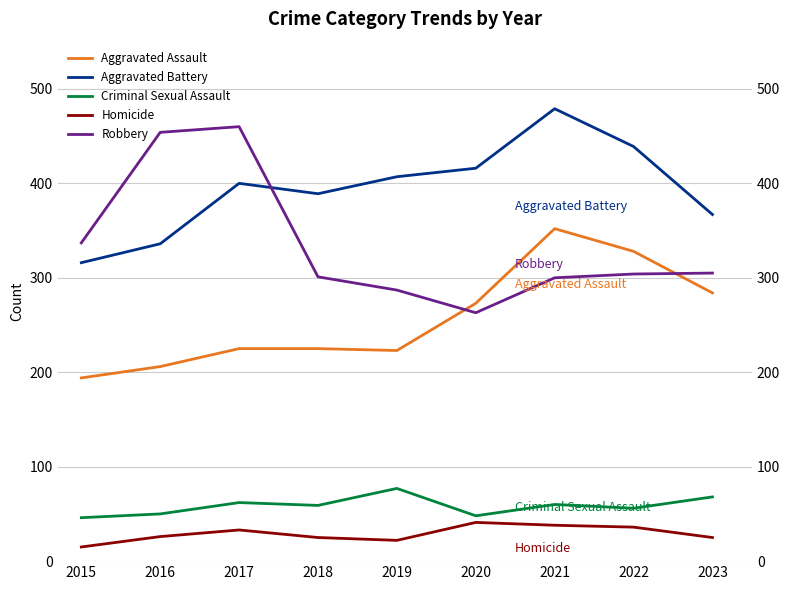

Rank the series by their maximum value, from highest to lowest.

Aggravated Battery, Robbery, Aggravated Assault, Criminal Sexual Assault, Homicide